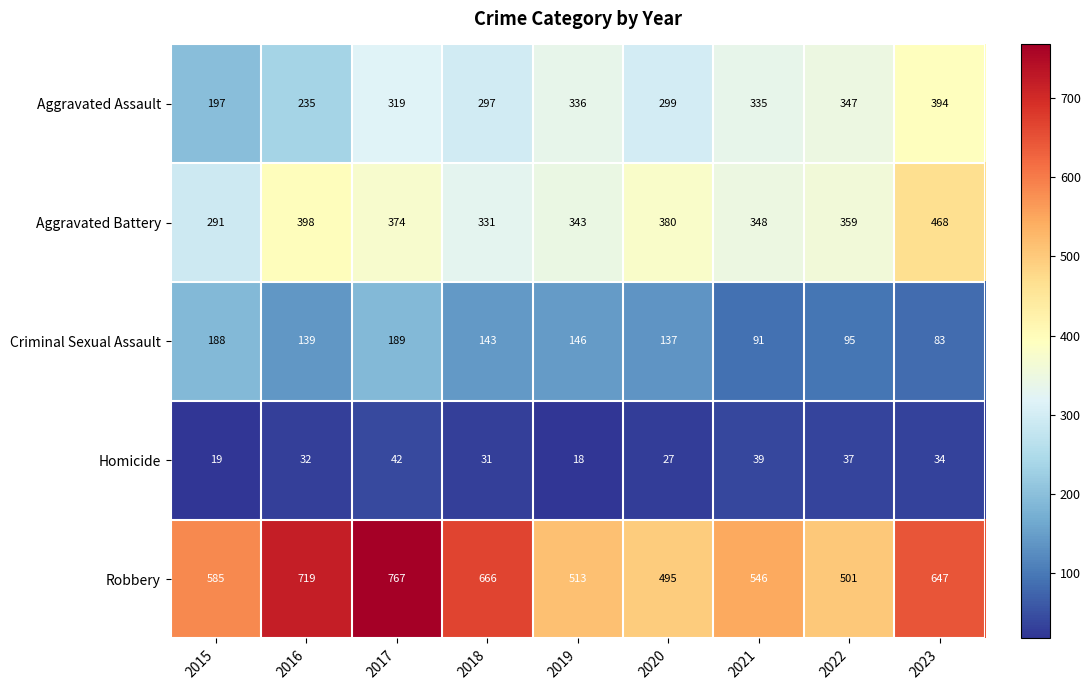

At 2015, list the series in order from largest to smallest.

Robbery, Aggravated Battery, Aggravated Assault, Criminal Sexual Assault, Homicide